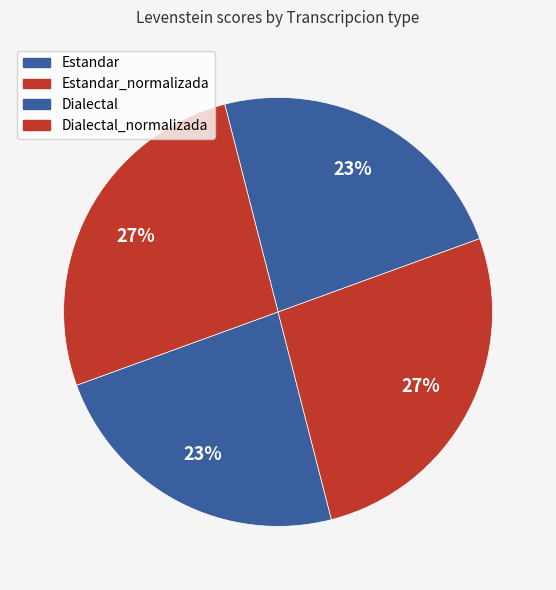

Count the number of slices in the pie.

4